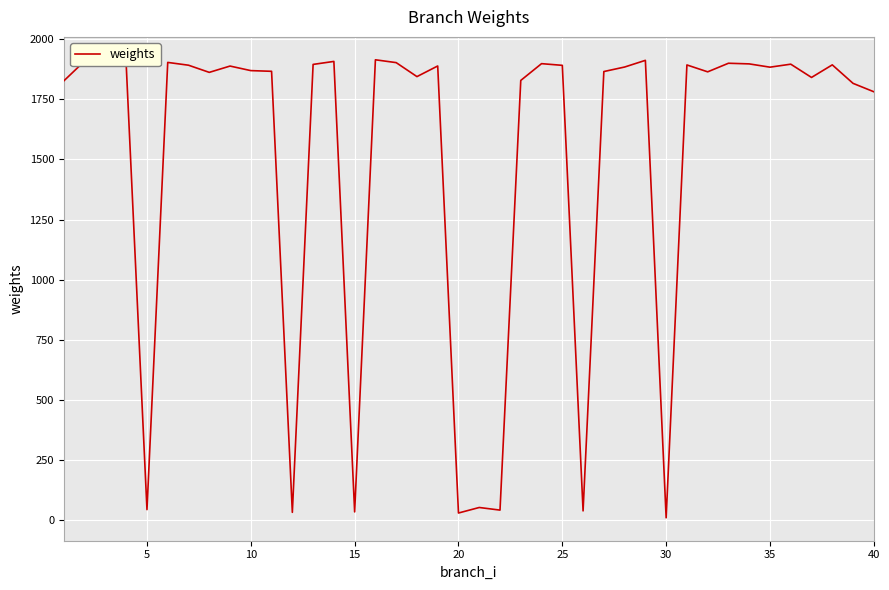

What is the minimum value shown in the chart?

10.8